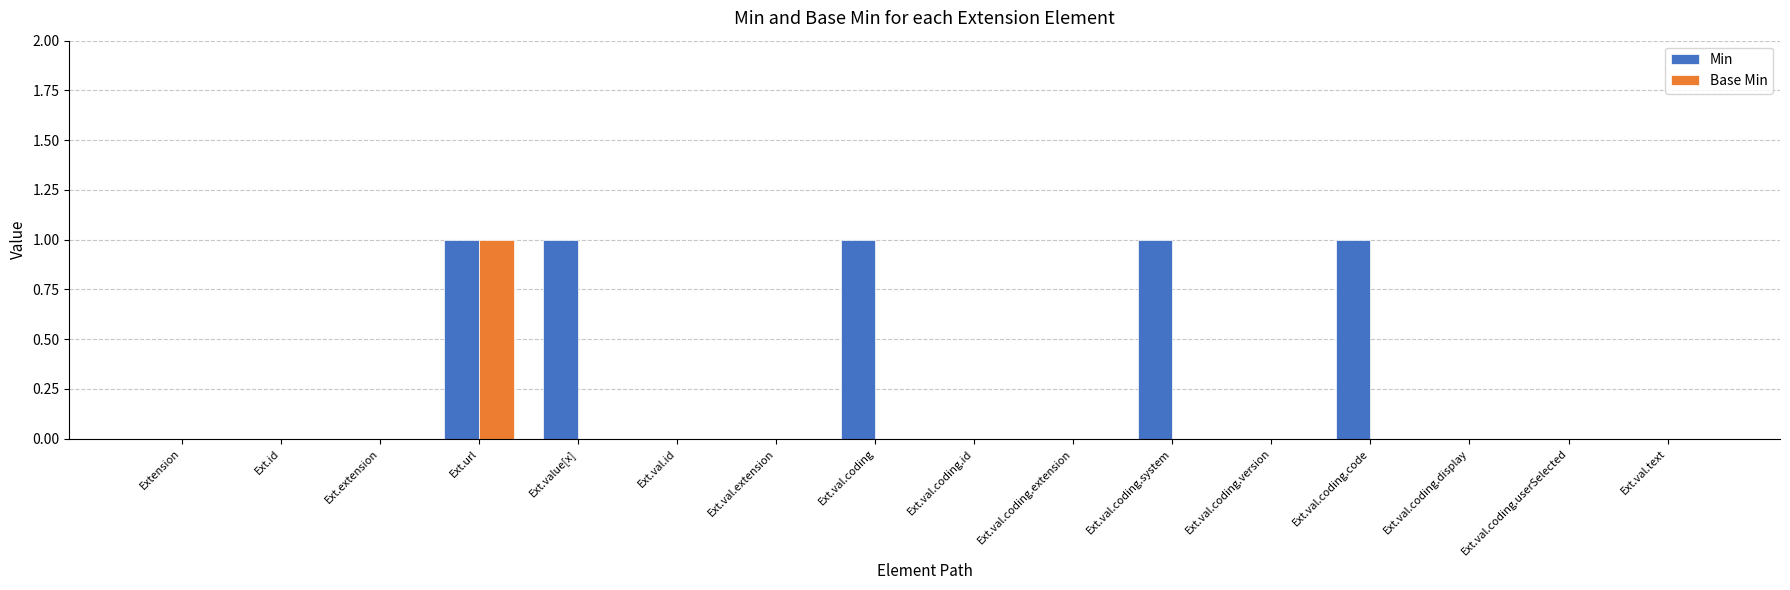

Which series has the largest total across all categories?

Min